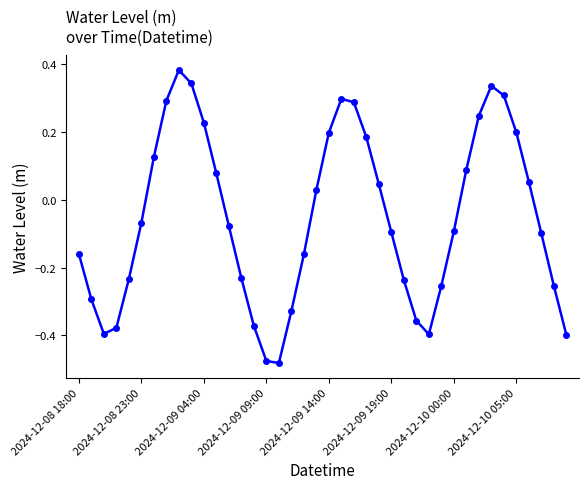

What is the difference between the second highest and second lowest values?

0.8